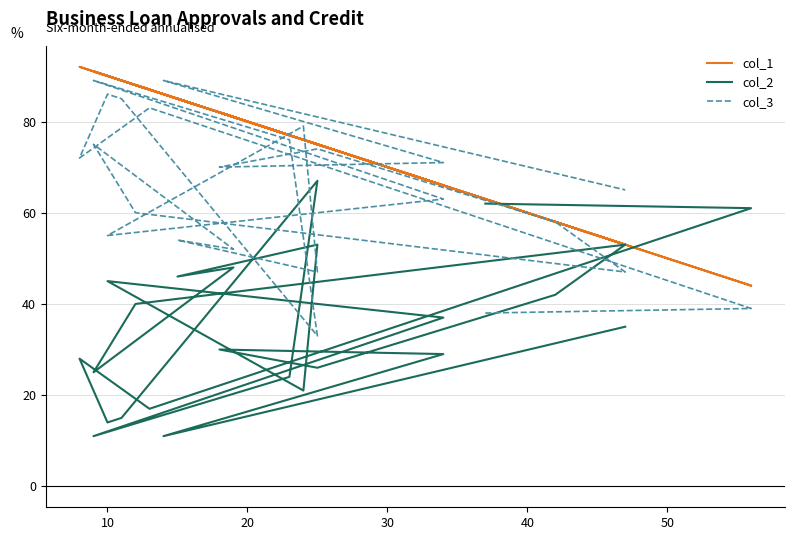

How many data points in col_3 are above 70?

11